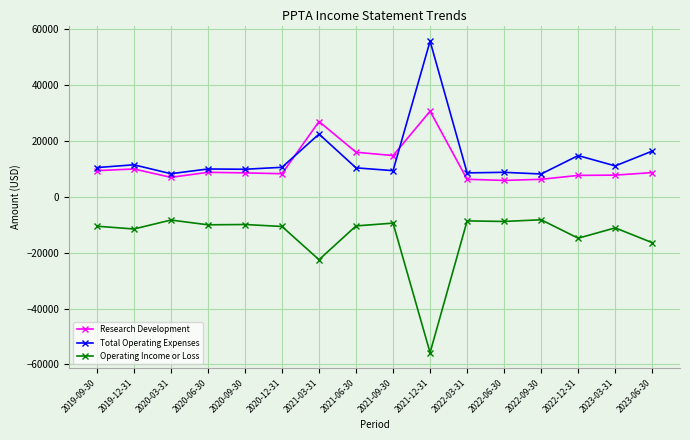

True or false: Total Operating Expenses has more than 2 interior local peaks.

True